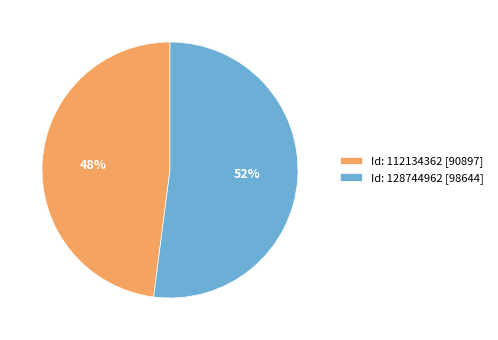

To the nearest percent, what percentage of the pie is Id: 112134362 [90897]?

48%